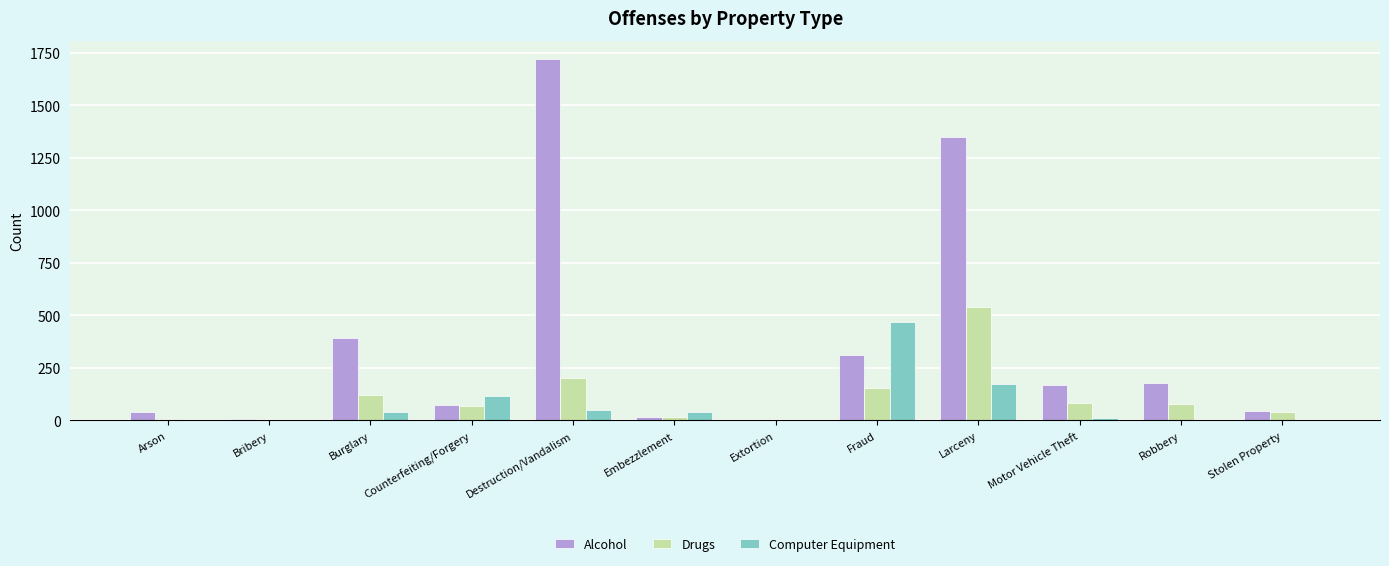

What are all the series names shown in the legend?

Alcohol, Drugs, Computer Equipment